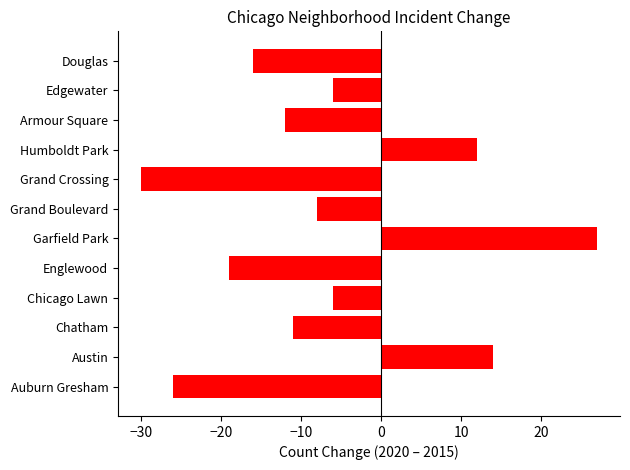

What is the minimum value shown in the chart?

-30